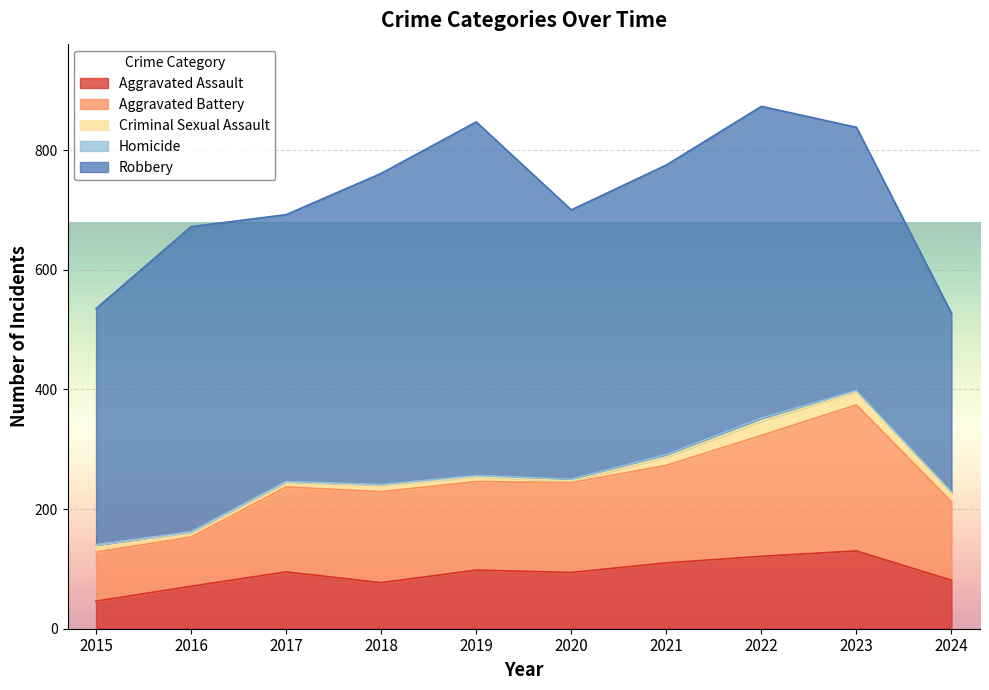

True or false: Homicide has a value of 0 at 2017.

False